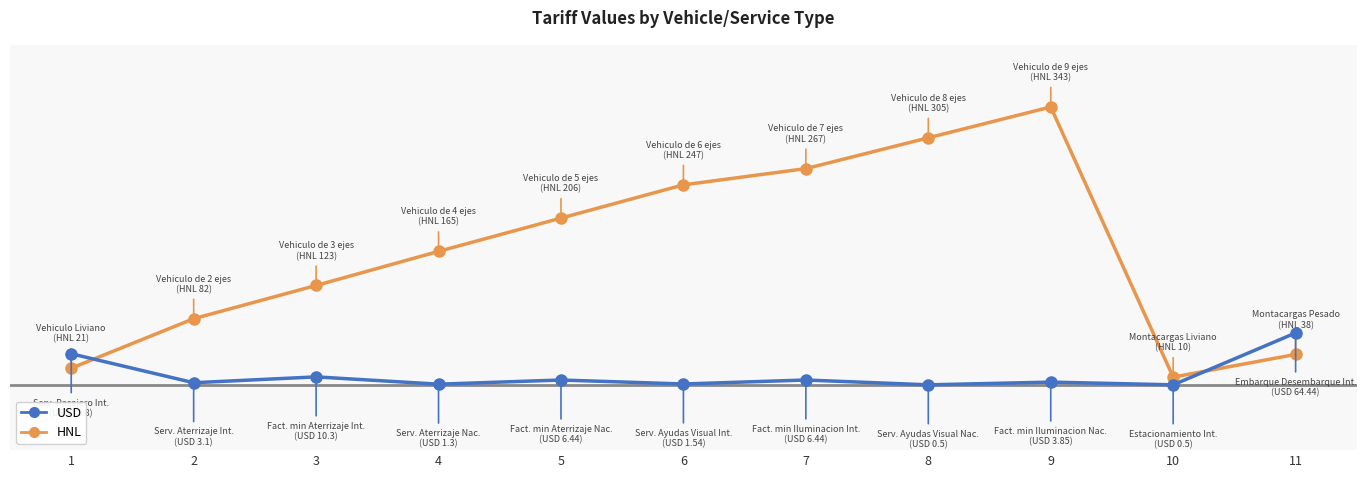

Where does the USD series first go above 3?

1